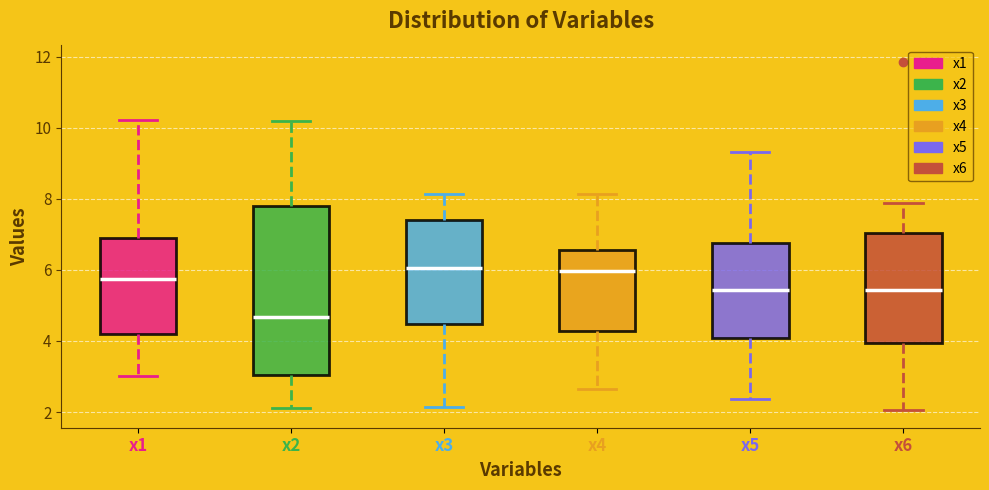

Which box's median line is the lowest?

x2